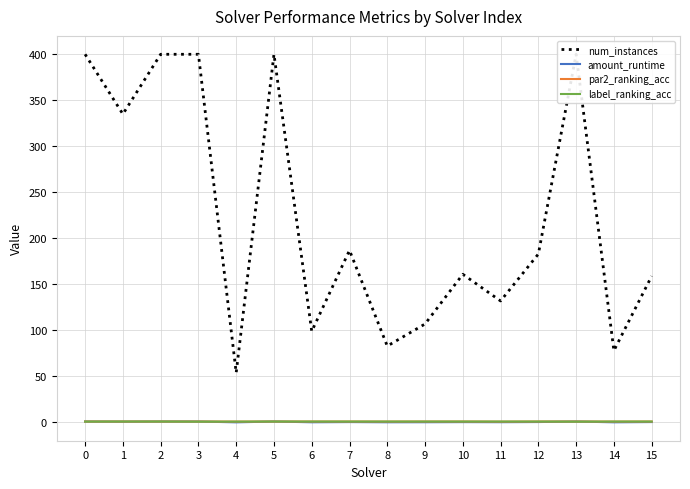

Where is amount_runtime nearest to the value 0?

4